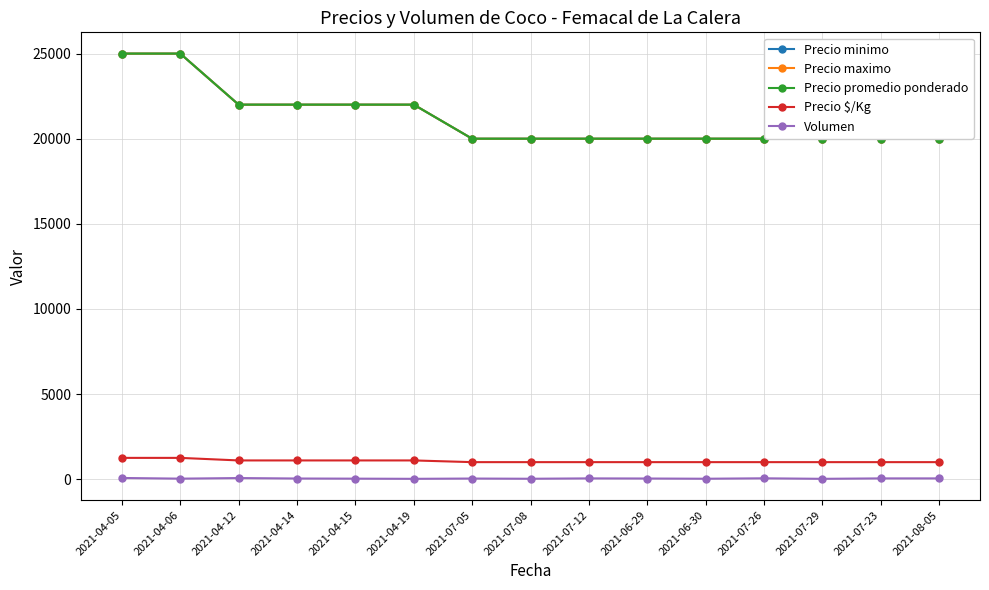

Is this an area chart (filled region under the line)?

No